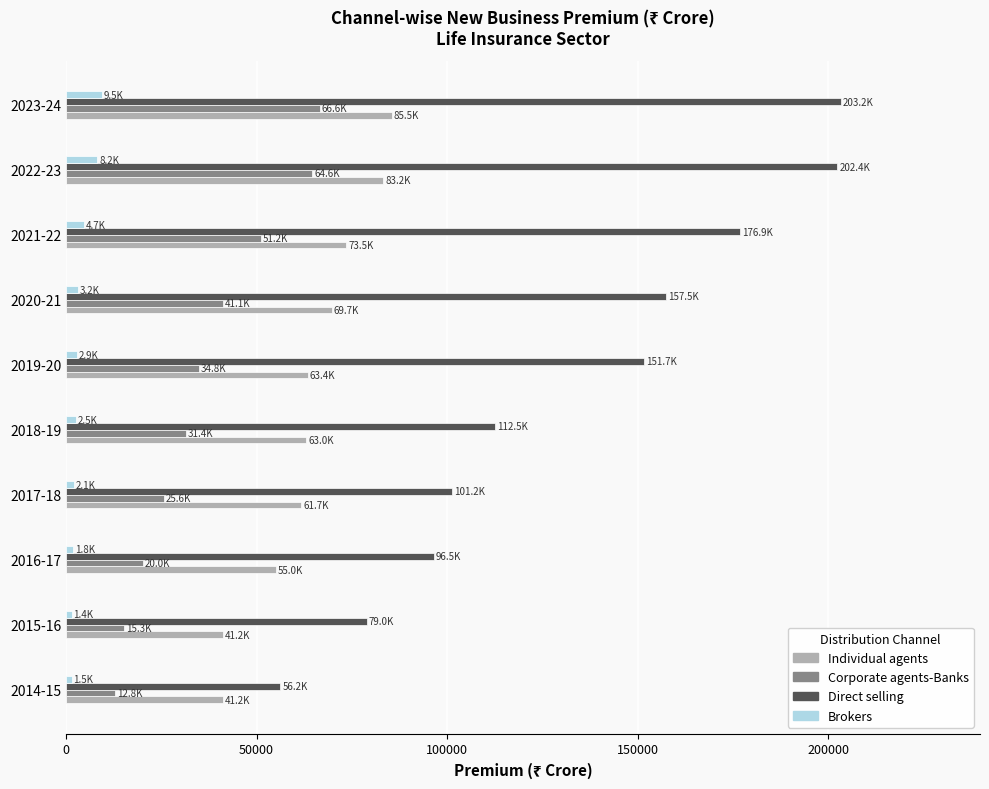

Which series has the largest total across all categories?

Direct selling